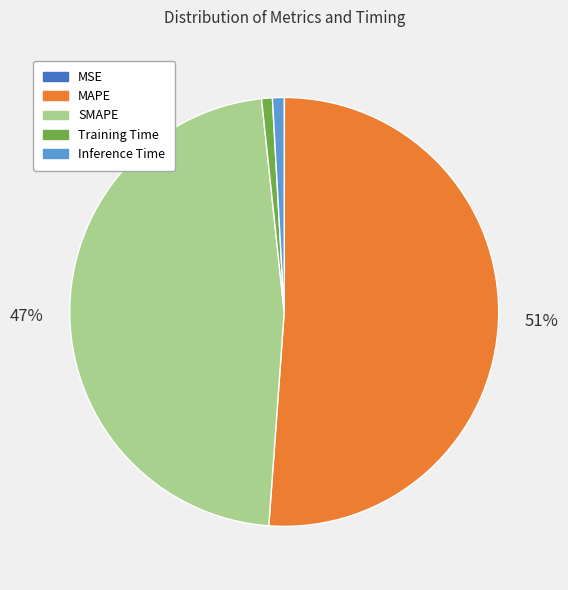

Do MAPE and Training Time together represent more than half of the pie?

Yes